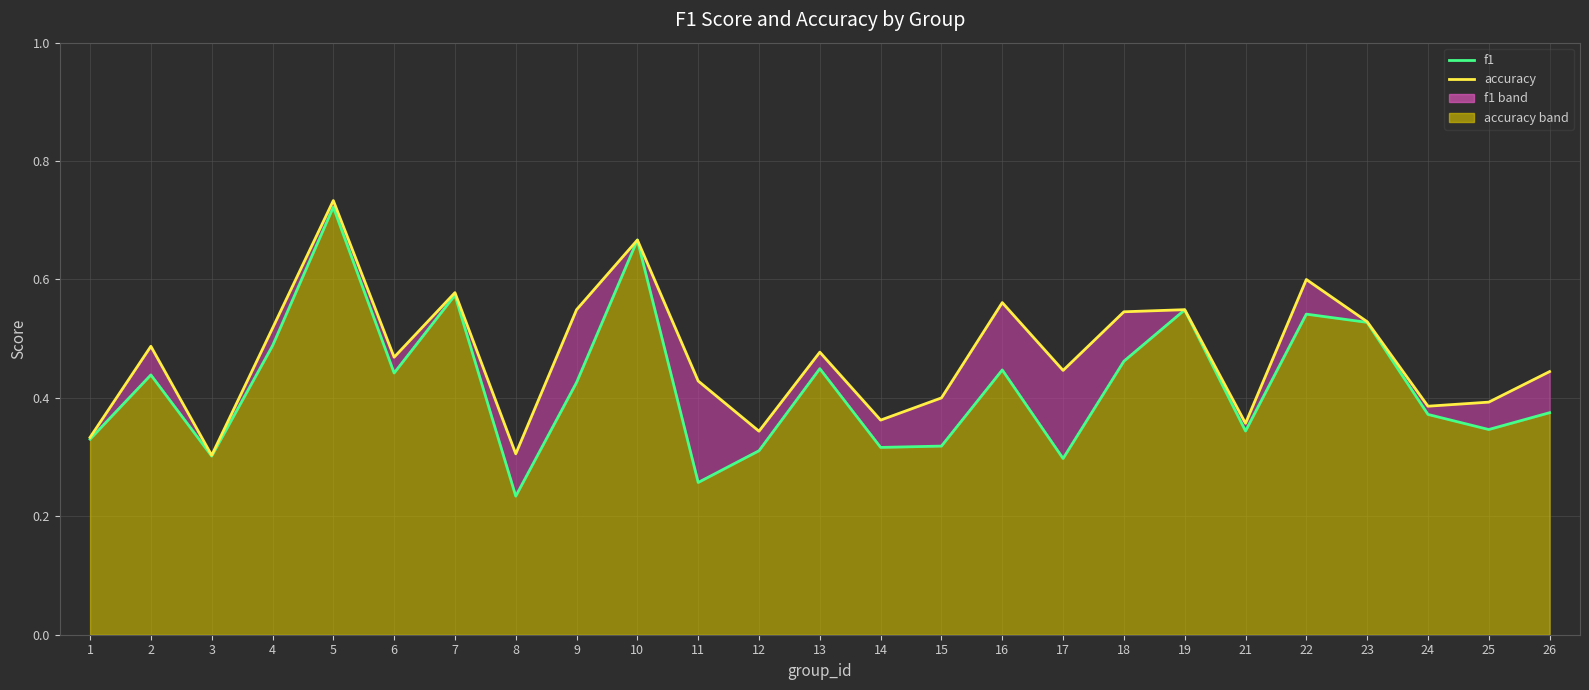

How many interior local valleys does the f1 series have?

8